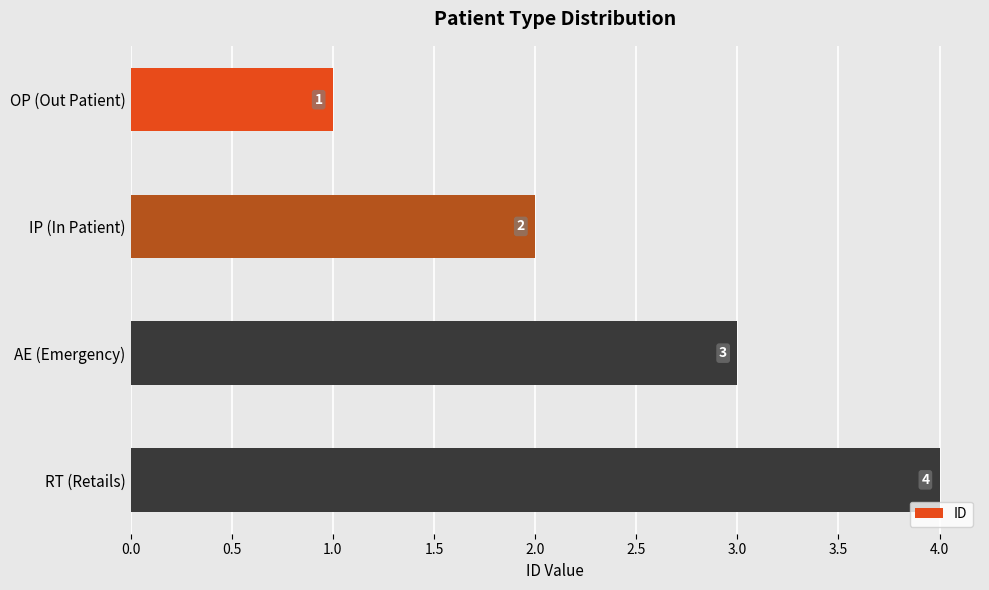

Approximately how many times larger is the value at RT (Retails) compared to AE (Emergency)?

1.3